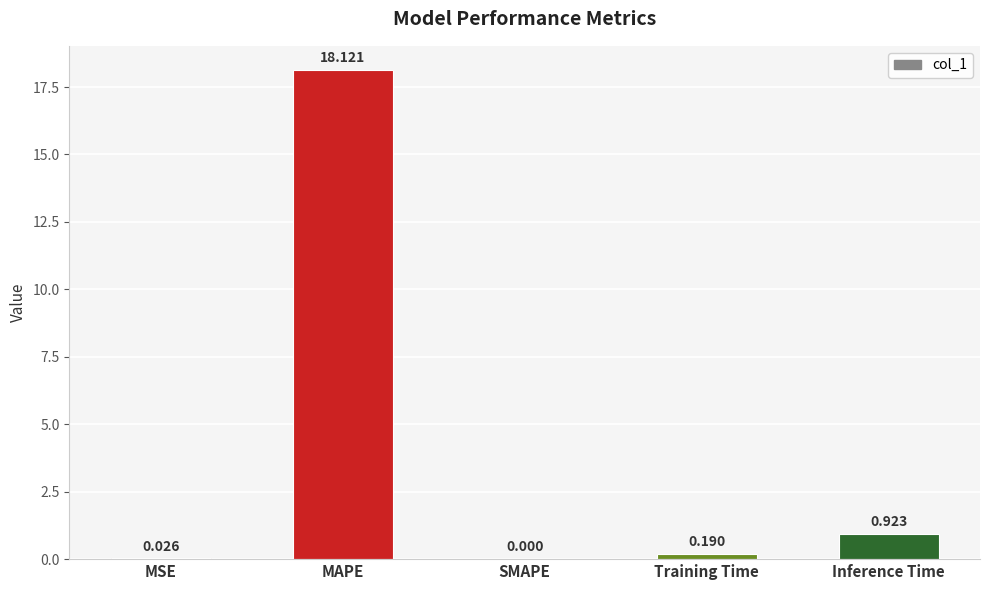

At which label is the value closest to 9?

Inference Time